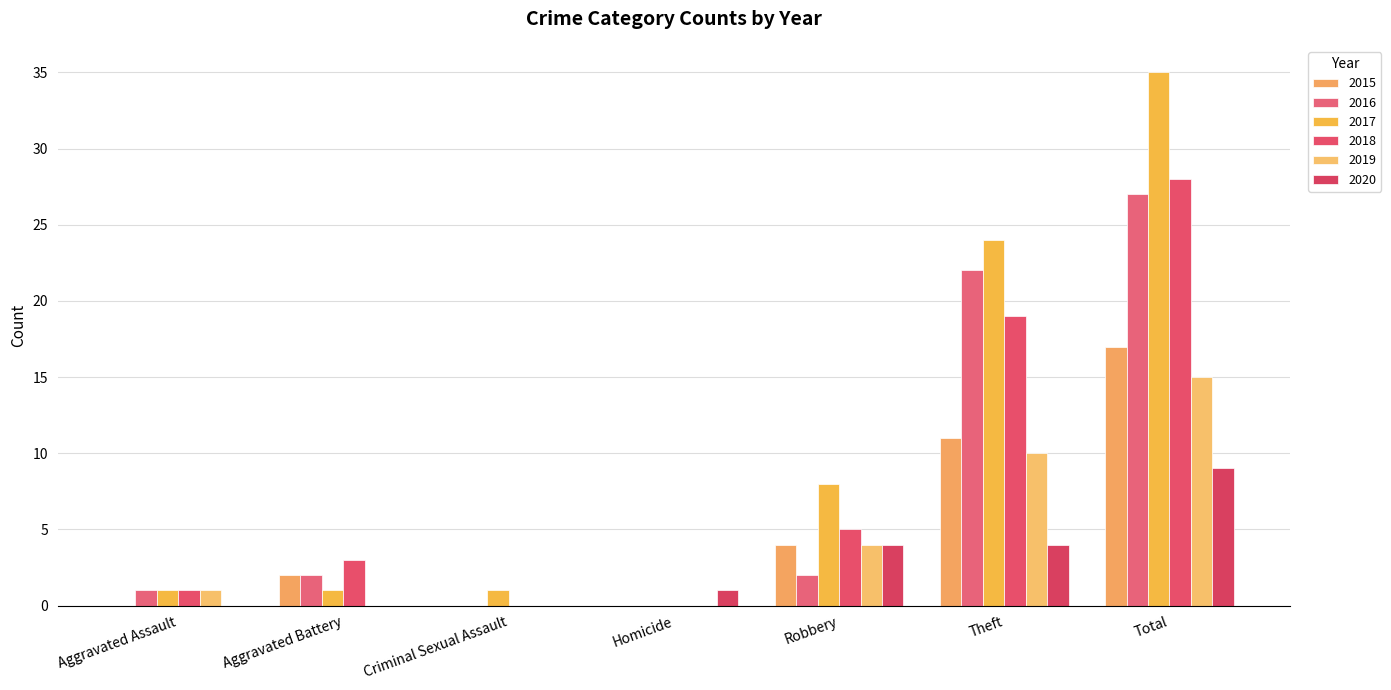

At which label does 2019 first exceed 1?

Robbery